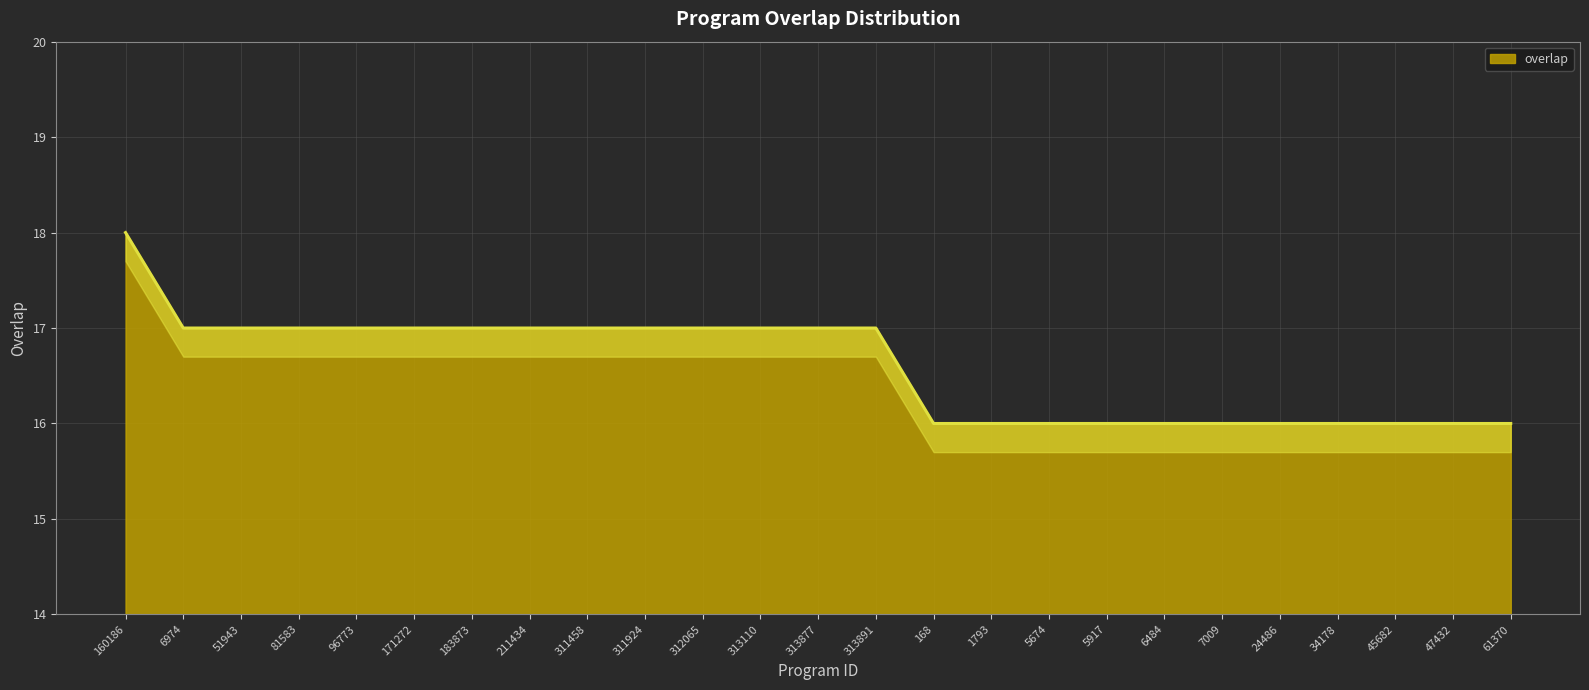

Between 34178 and 51943, which is larger?

51943